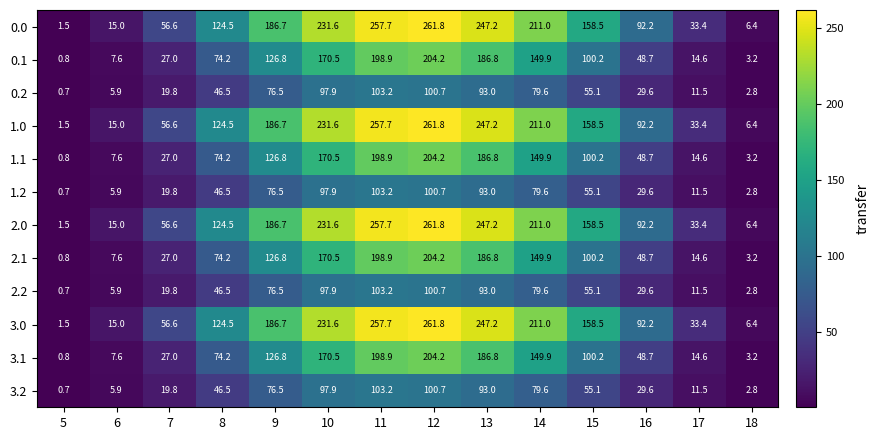

What is the total value across all series at 15?

1255.2